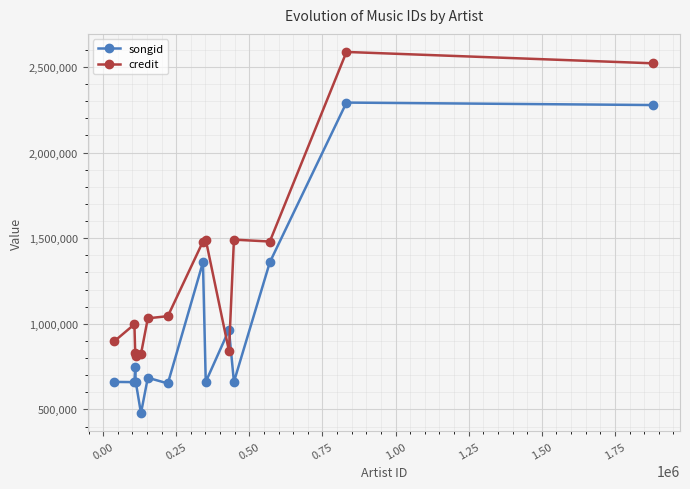

What is the difference between the maximum and minimum values in the credit series?

1773774